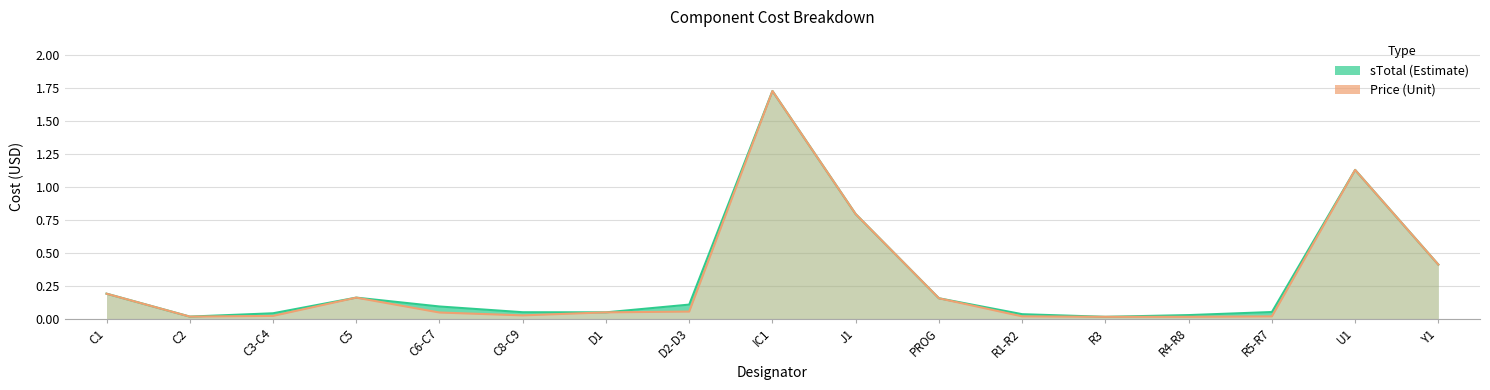

What is the difference between the second highest and second lowest values in the sTotal series?

1.1